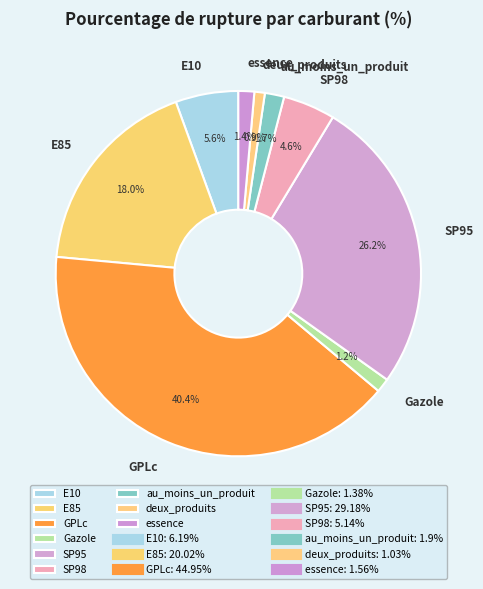

Count the number of slices in the pie.

9